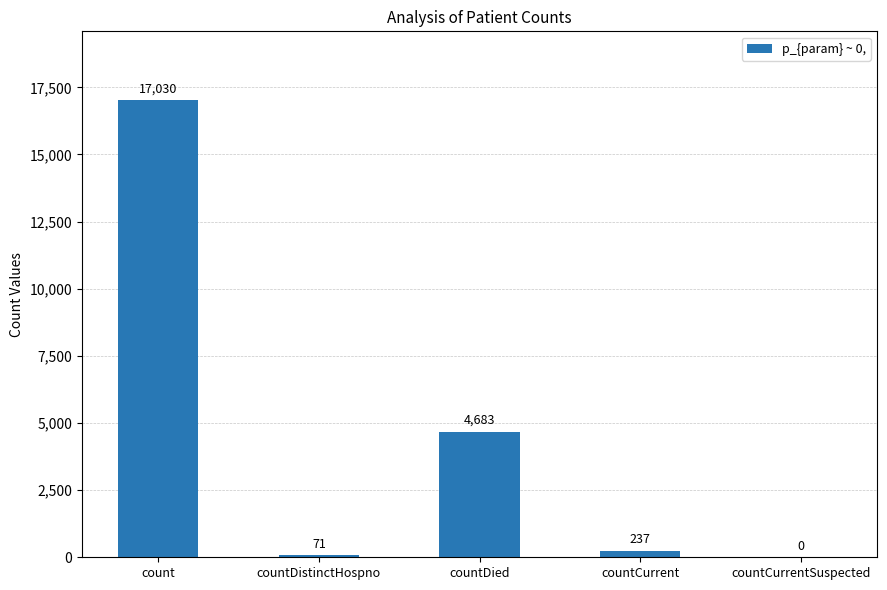

What is the approximate value at count, to the nearest 50?

17050